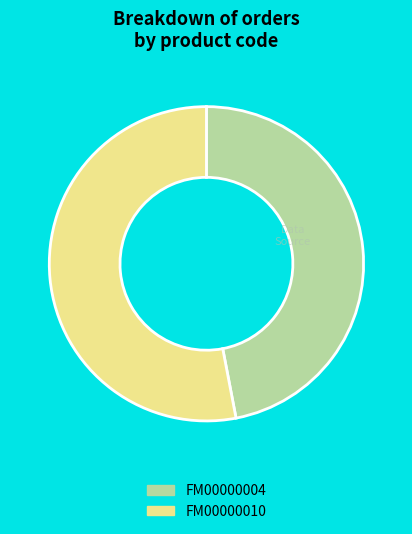

Does FM00000004 account for over 50% of the chart?

No